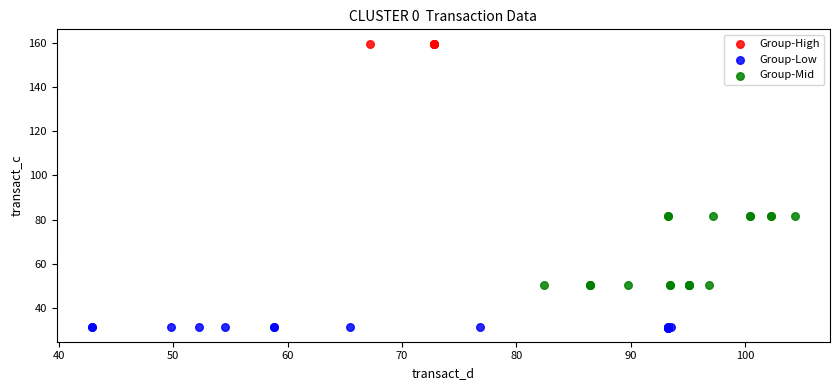

What are all the series names shown in the legend?

Group-High, Group-Low, Group-Mid